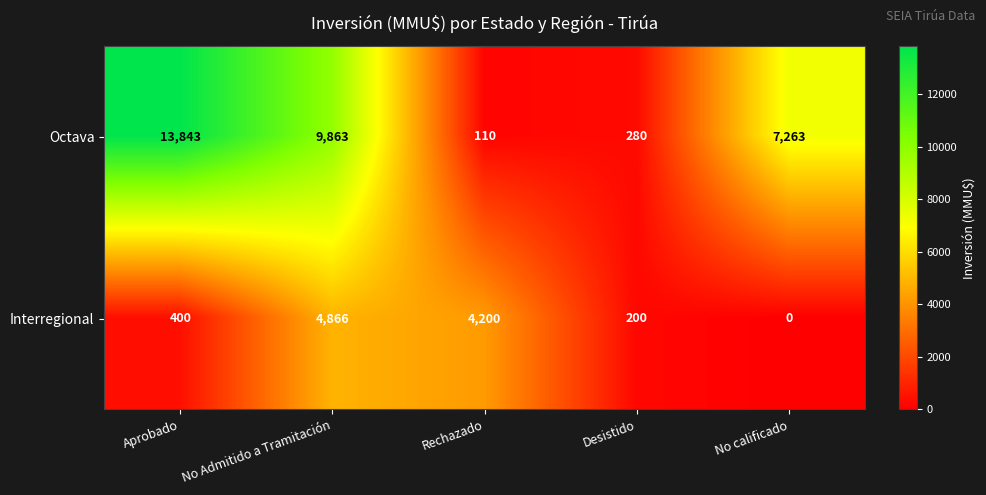

What is the spread (max minus min) of values at No calificado?

7263